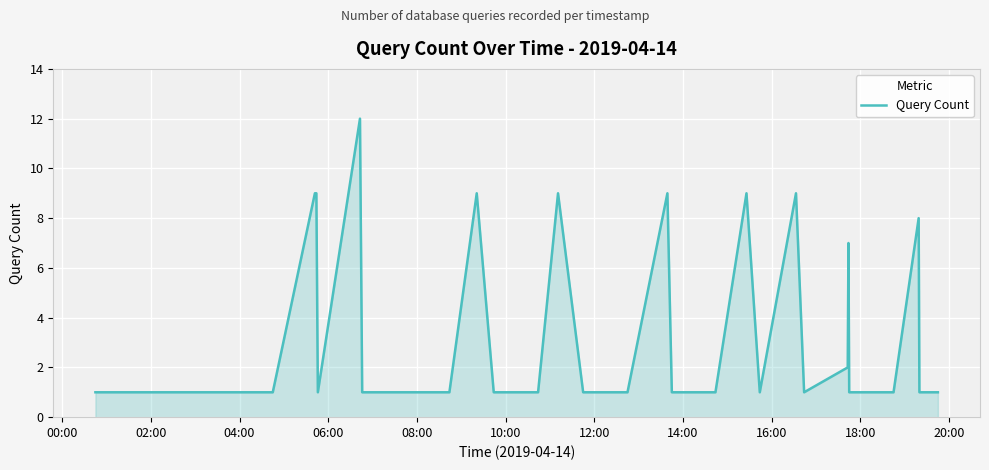

What is the greatest value displayed?

12